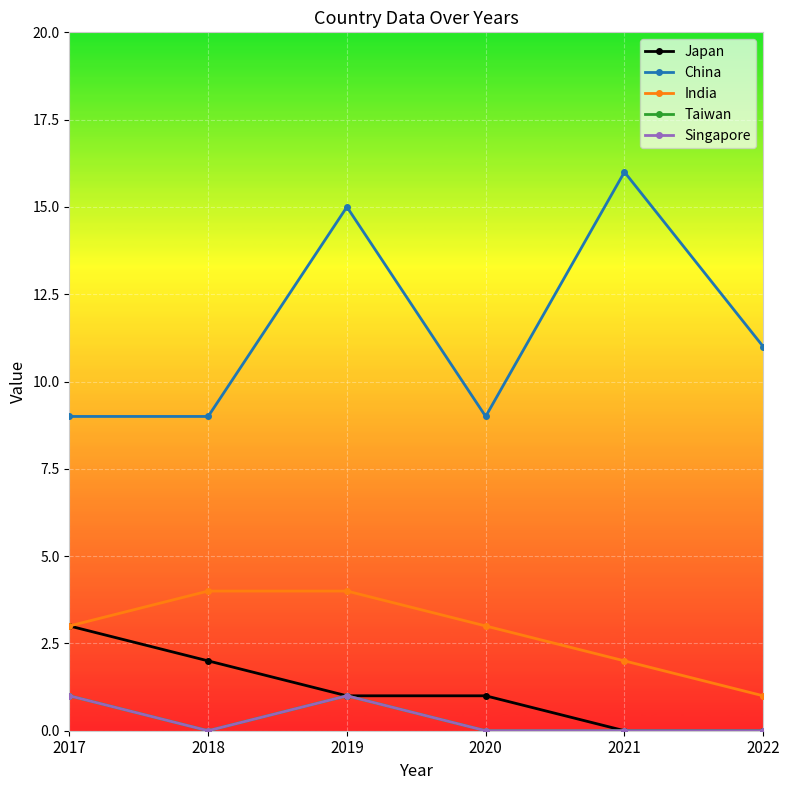

At 2022, list the series in order from smallest to largest.

Japan, Taiwan, Singapore, India, China